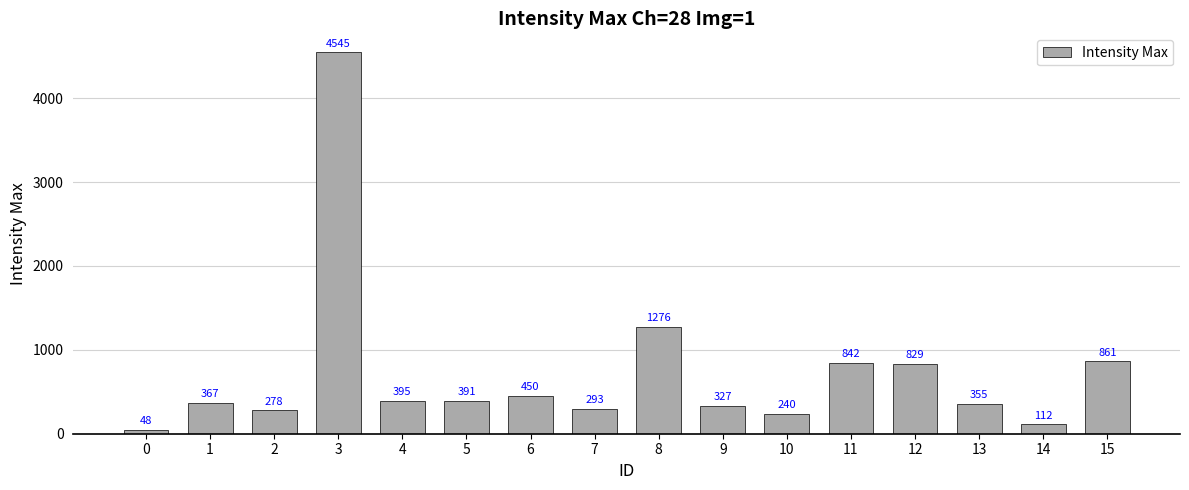

What is the change in value from 3 to 5?

-4154